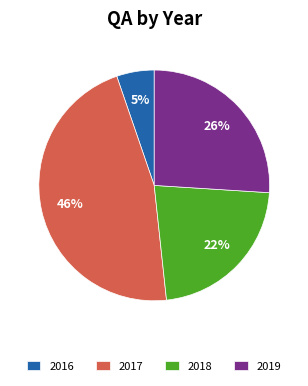

Rank the categories by value from lowest to highest.

2016, 2018, 2019, 2017